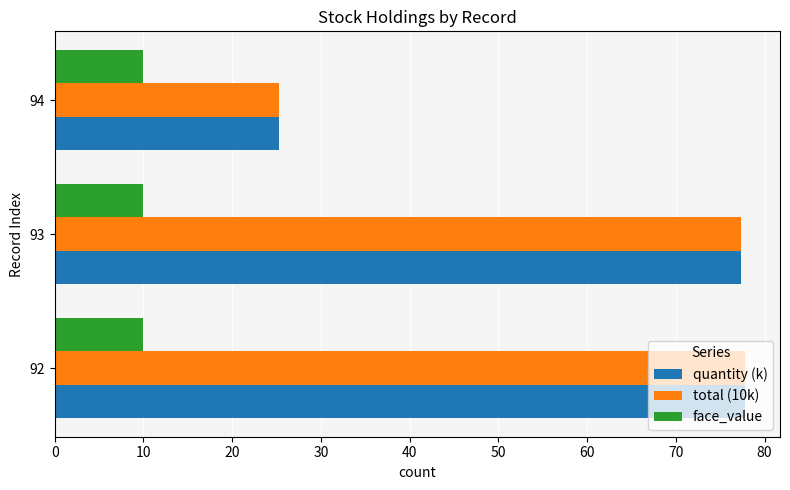

True or false: quantity (k) has a value of 77.3 at 93.

True